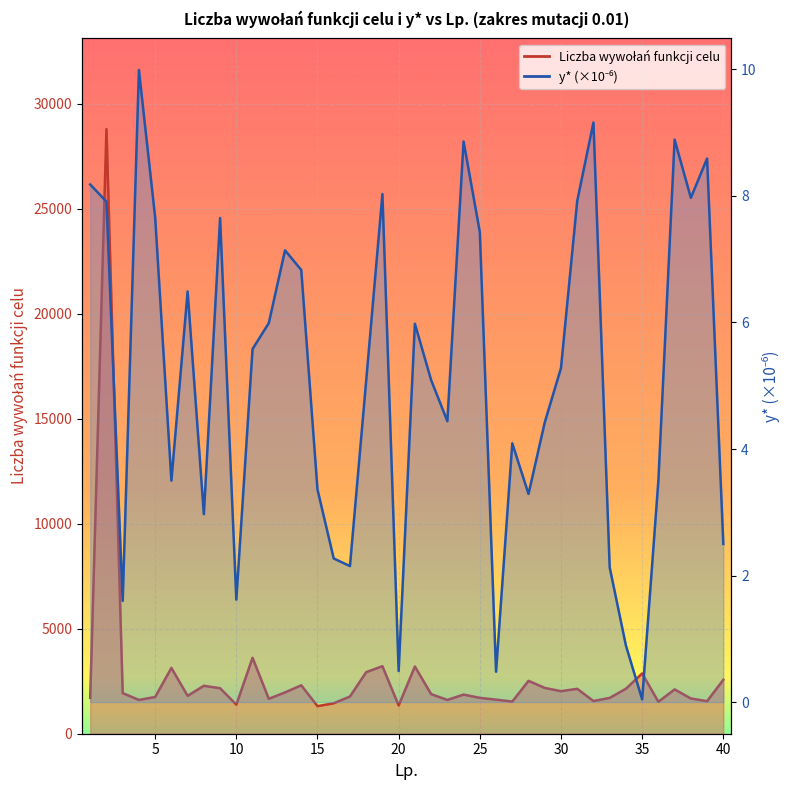

How many interior local peaks does the Liczba wywołań funkcji celu series have?

12